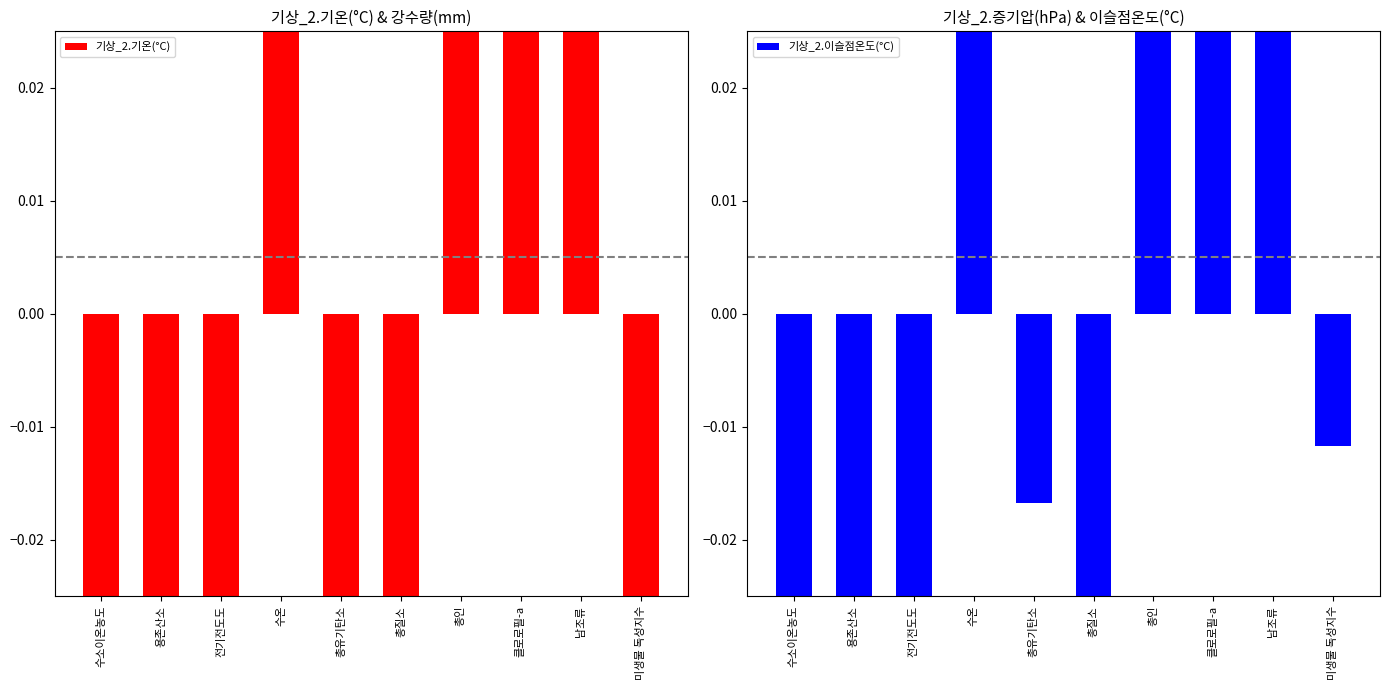

At which category does the chart reach its minimum across all series?

용존산소